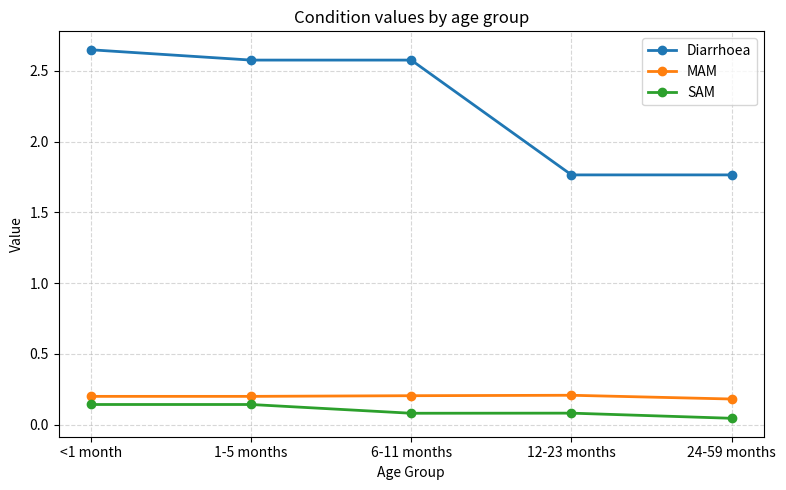

Which series has the largest range (max minus min)?

Diarrhoea